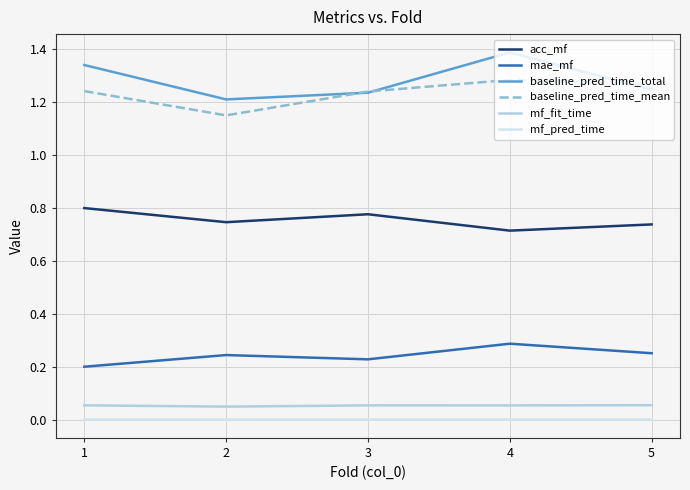

Is it true that mae_mf equals 0.1 at 3?

False